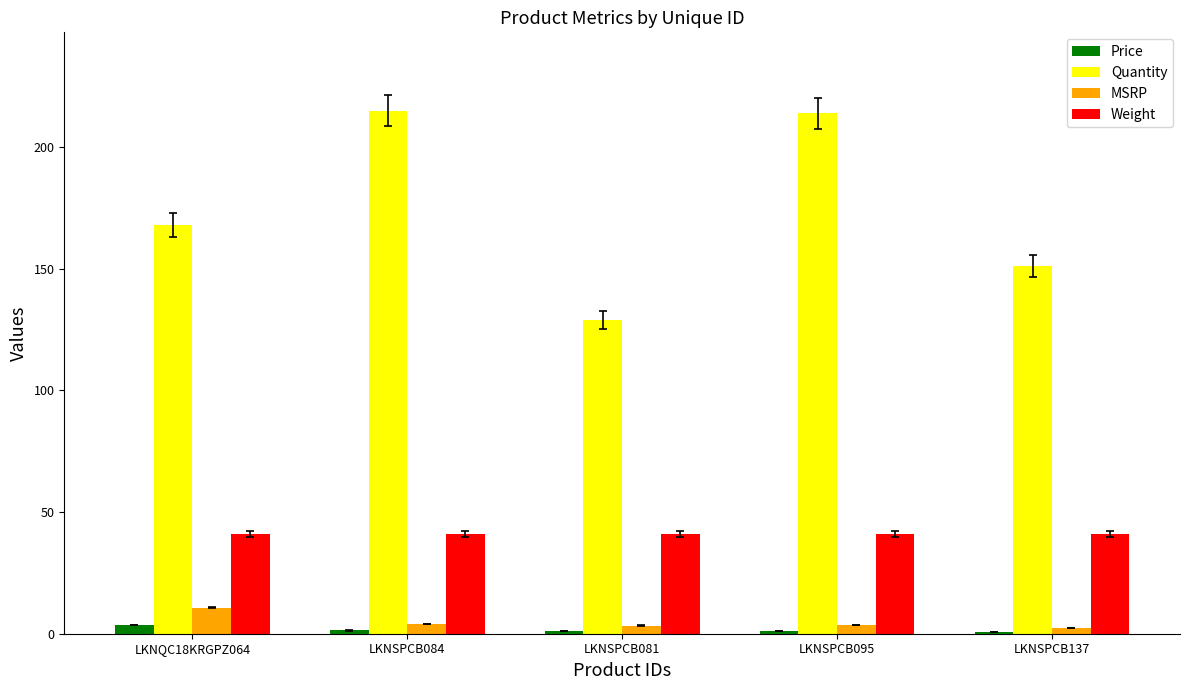

What is the label of the 5th bar from the left?

LKNSPCB137